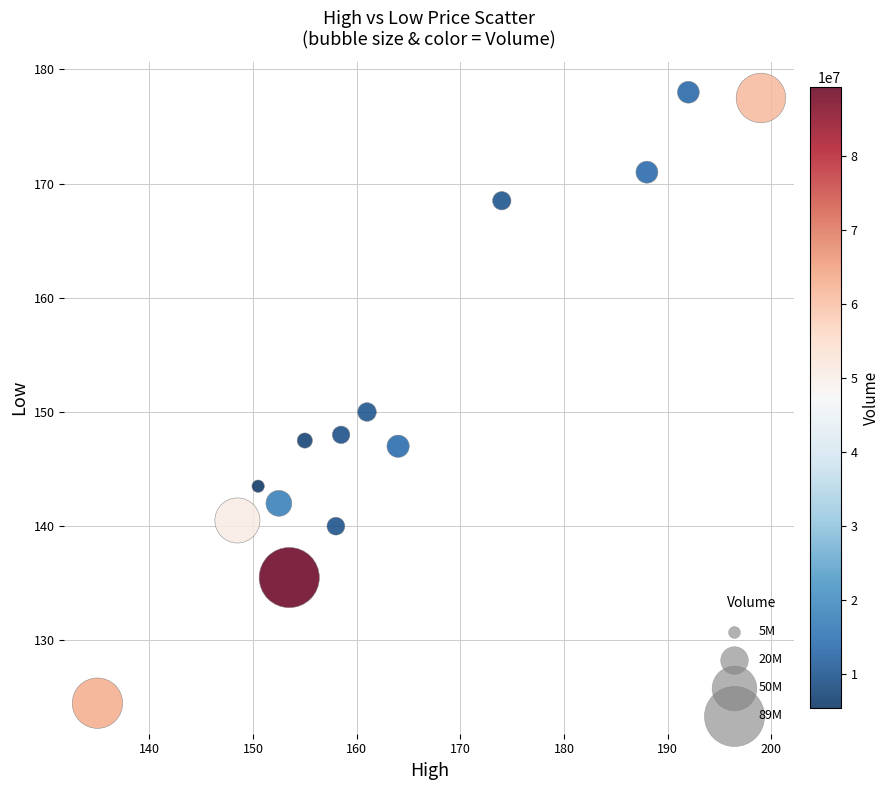

What Y value in the scatter plot is closest to 151?

150.0